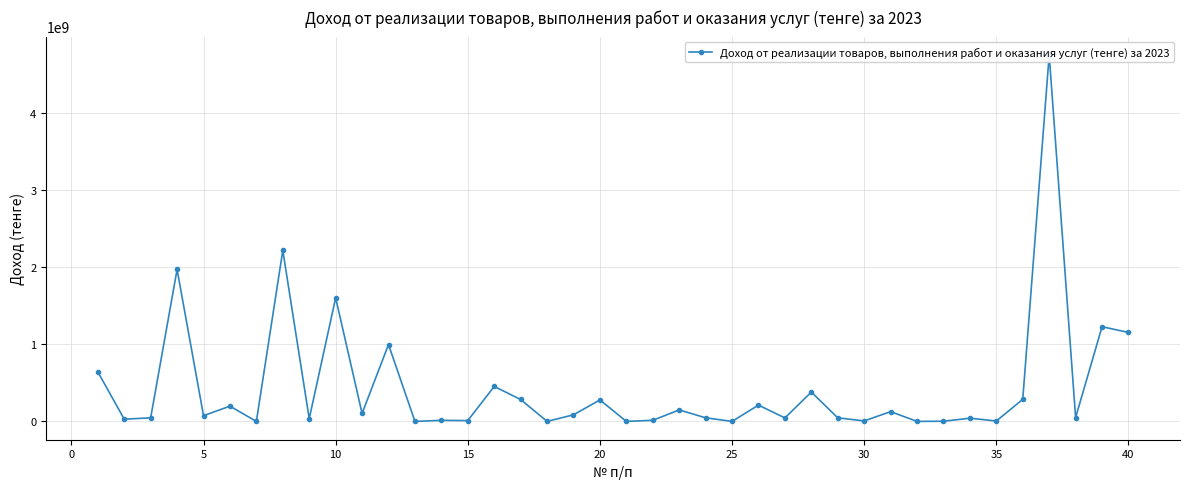

True or false: there are more than 2 points higher than both neighbors.

True